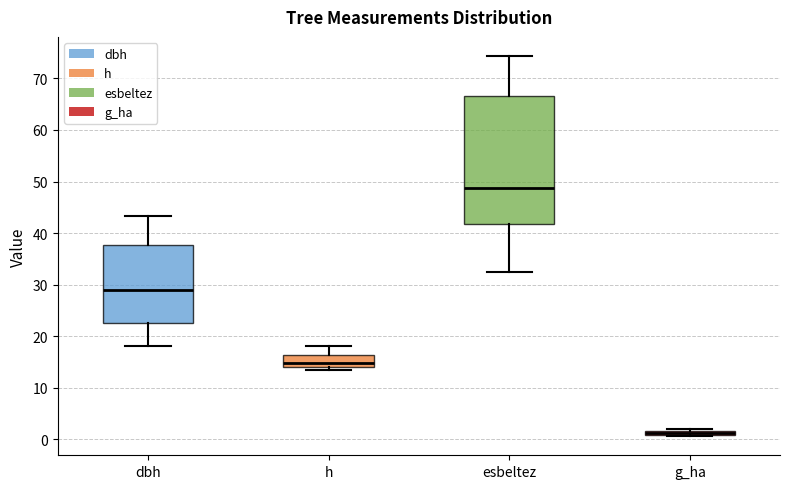

Comparing the boxes themselves (not the whiskers), which one is the tallest?

esbeltez